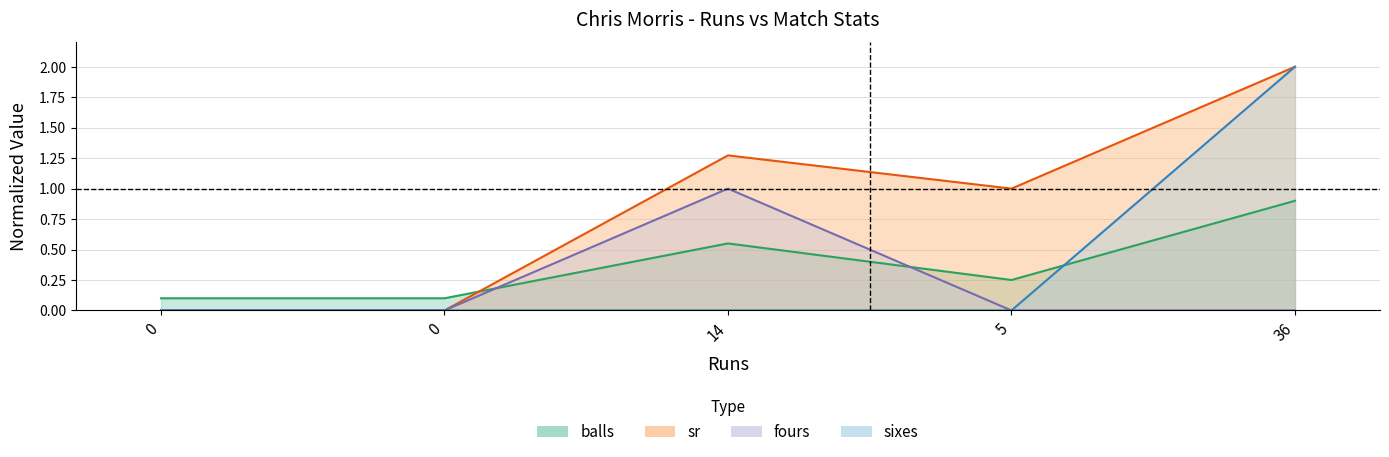

Between 36 and 14, which is larger?

36